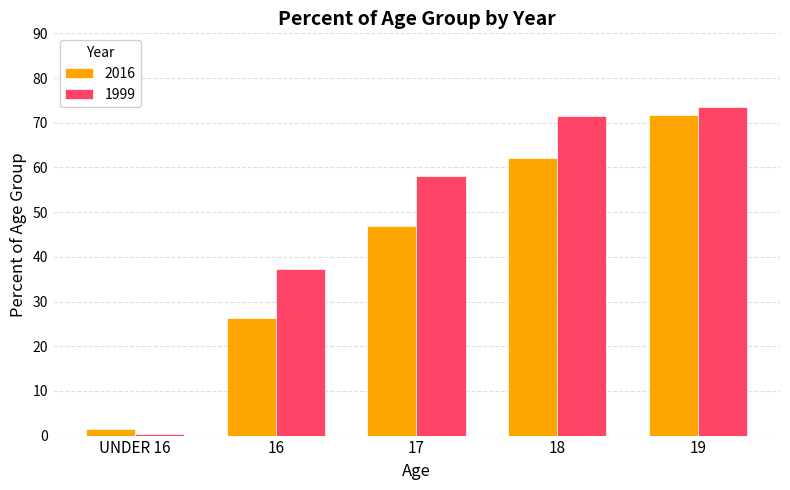

What is the value of the 2016 bar at the 4th from the left?

62.1